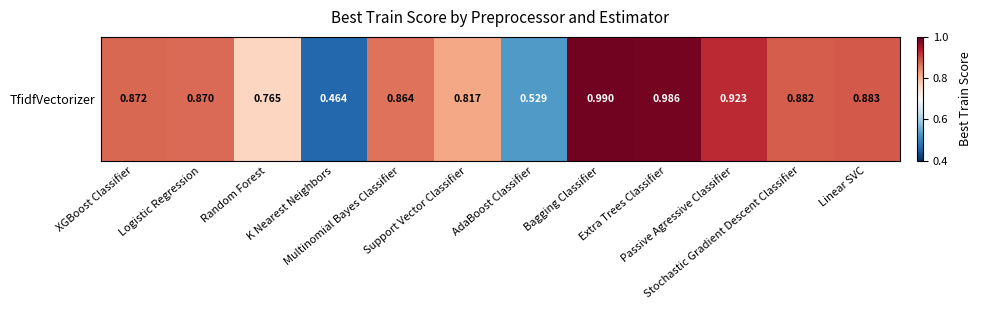

What is the average value?

0.8